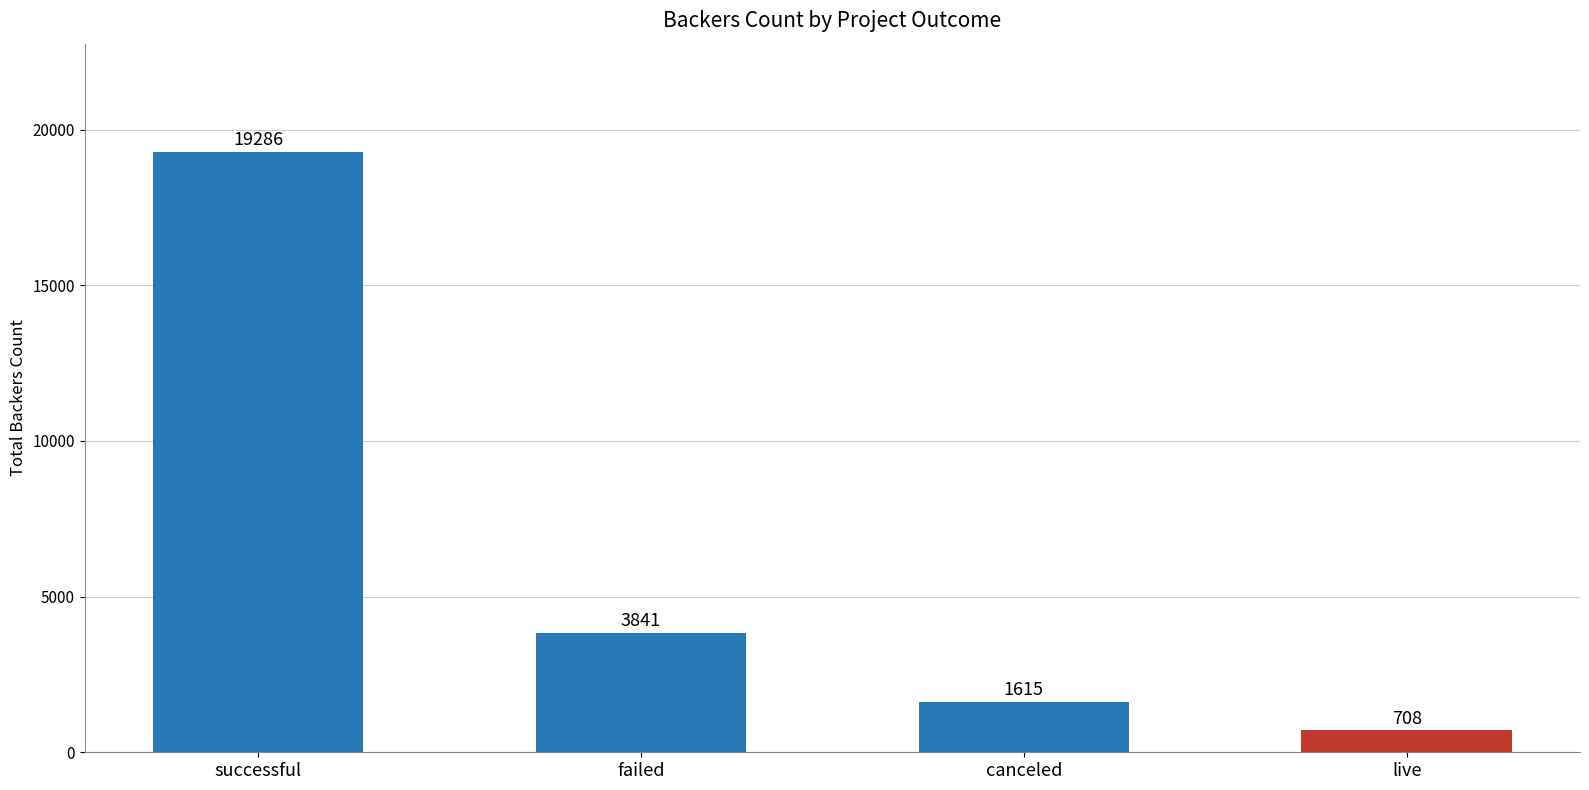

Approximately how many times larger is the value at successful compared to live?

27.2